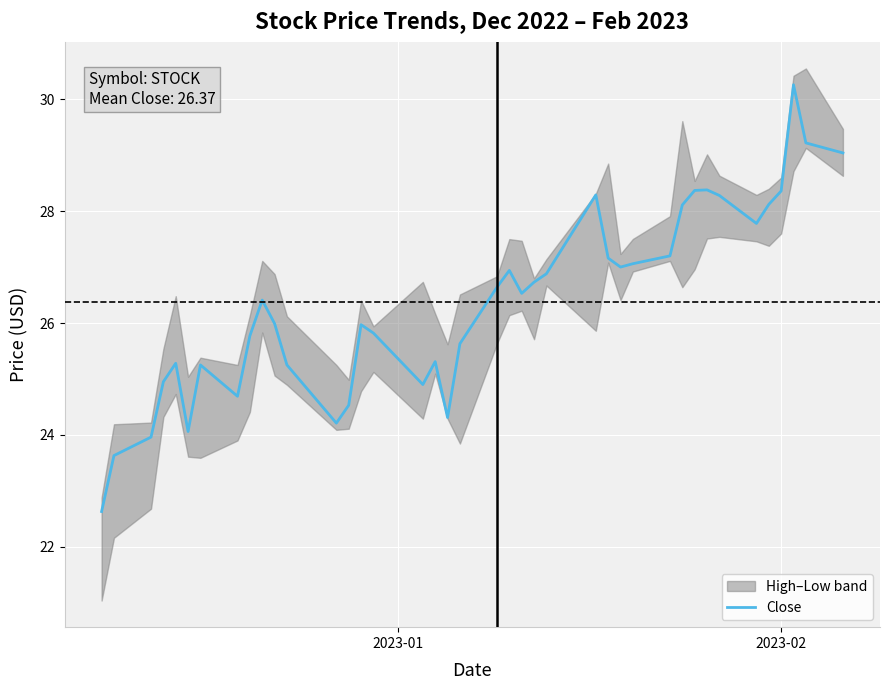

Reading left to right, list all the values displayed in this chart.

22.6	23.6	24.0	24.9	25.3	24.1	25.2	24.7	25.8	26.4	26.0	25.2	24.2	24.5	26.0	25.8	24.9	25.3	24.3	25.6	26.6	26.9	26.5	26.7	26.9	28.3	27.2	27.0	27.1	27.2	28.1	28.4	28.4	28.3	27.8	28.1	28.4	30.3	29.2	29.0